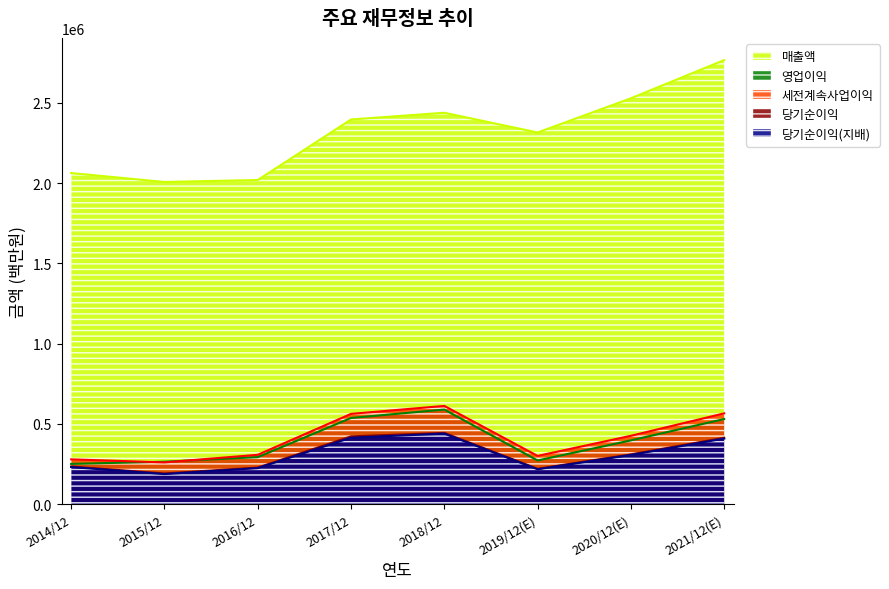

At how many categories does at least one series exceed 996669?

8